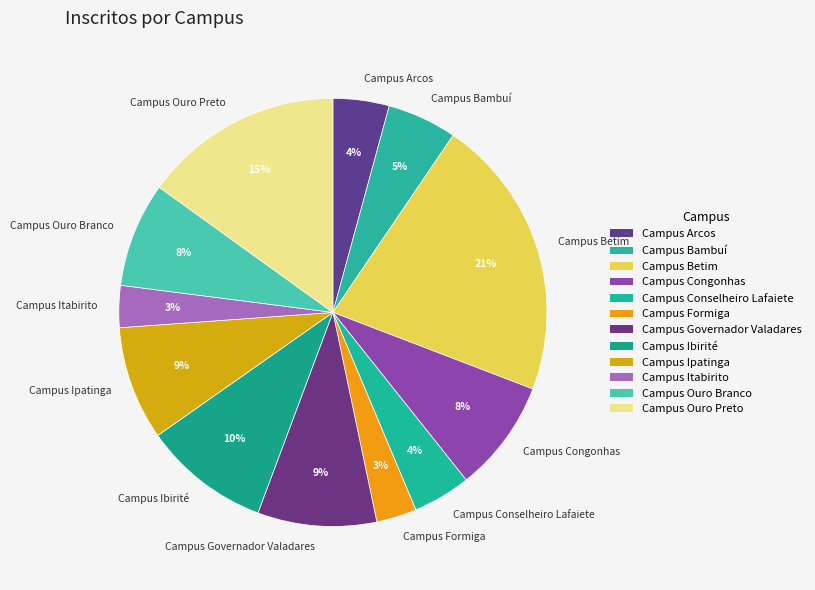

What is the largest slice in the pie chart?

Campus Betim